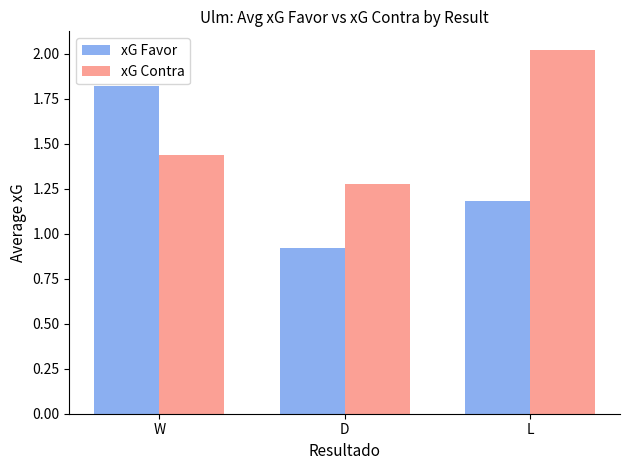

What is the difference between the highest and lowest values at W?

0.4